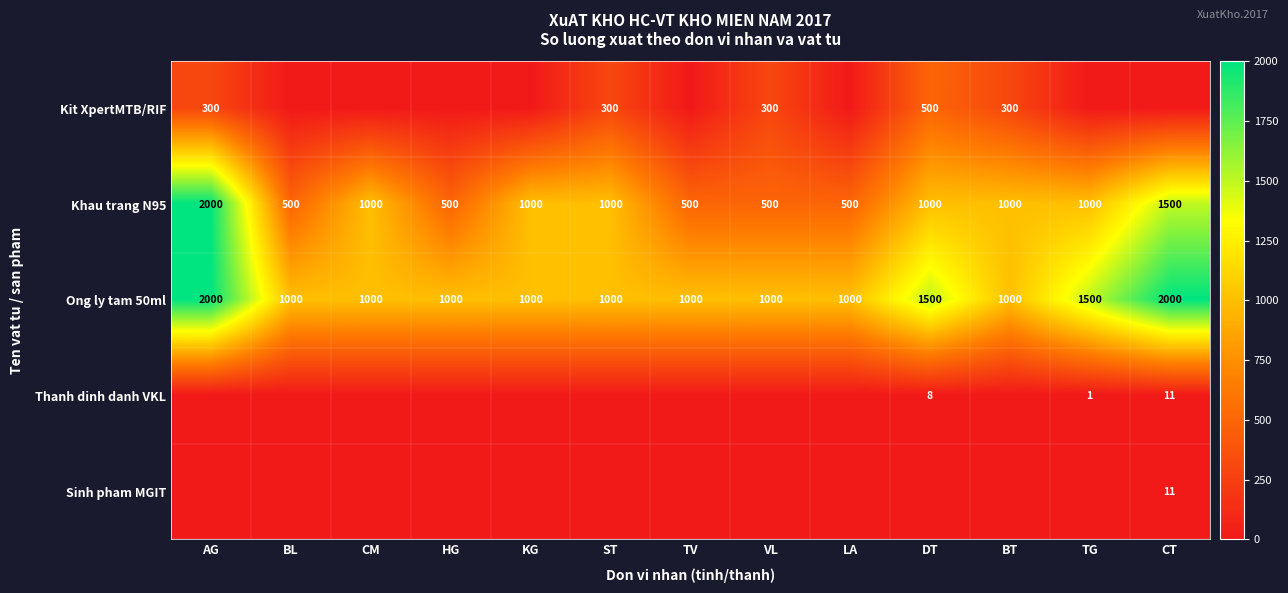

Where does the Khau trang N95 series first go above 1000?

AG